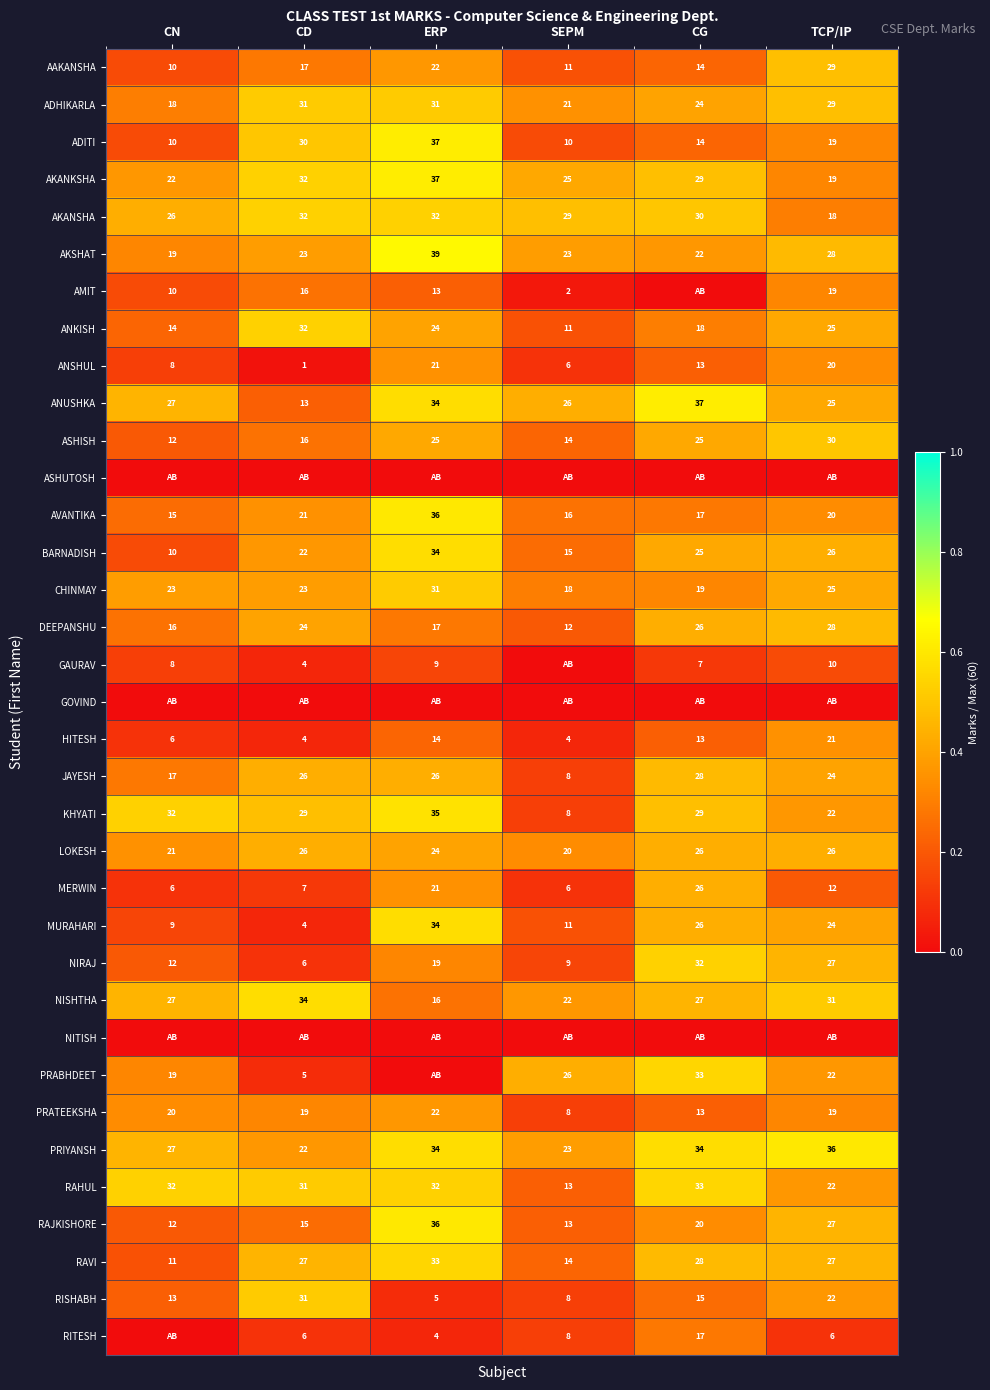

Is the value of RITESH at CD greater than the value of ANUSHKA at CD?

No